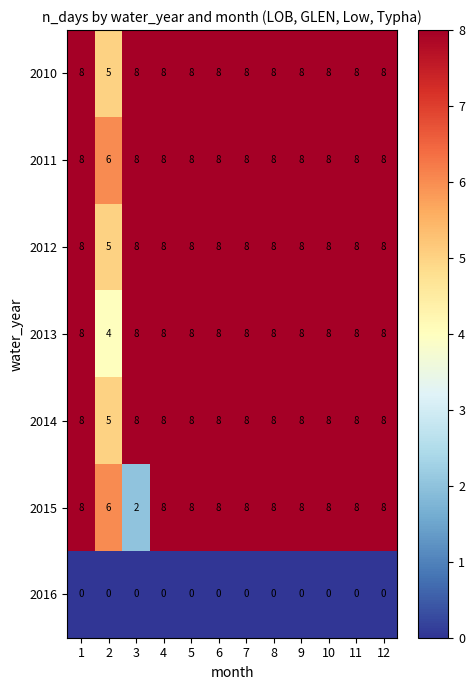

What is the total value across all series at 6?

48